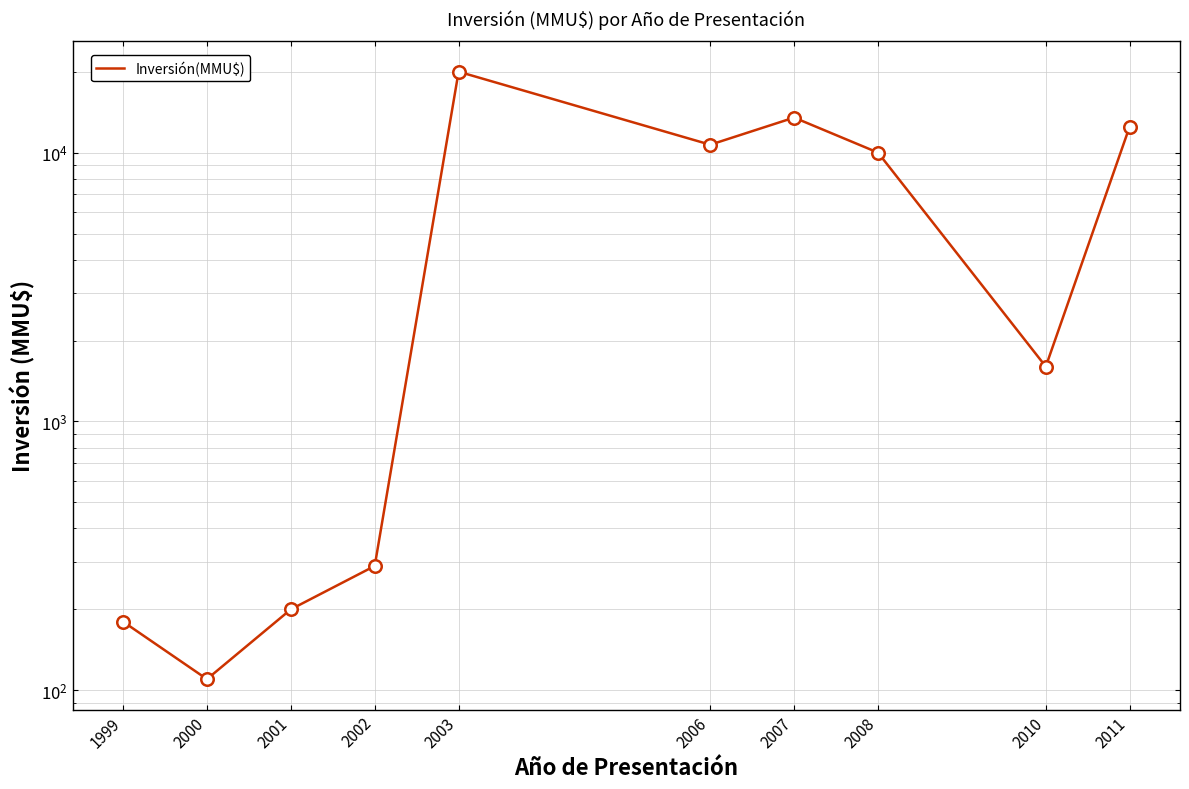

Where is the first local minimum?

2000